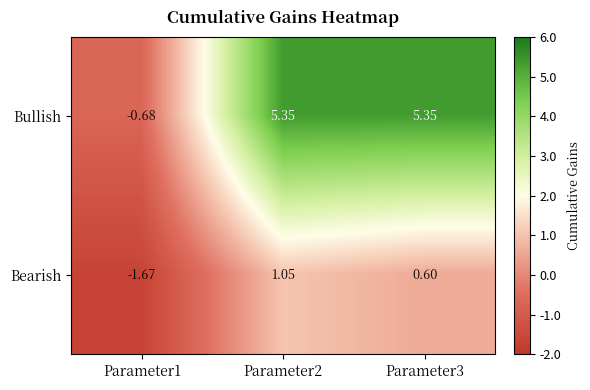

List the series in order of their overall mean, lowest first.

Bearish, Bullish